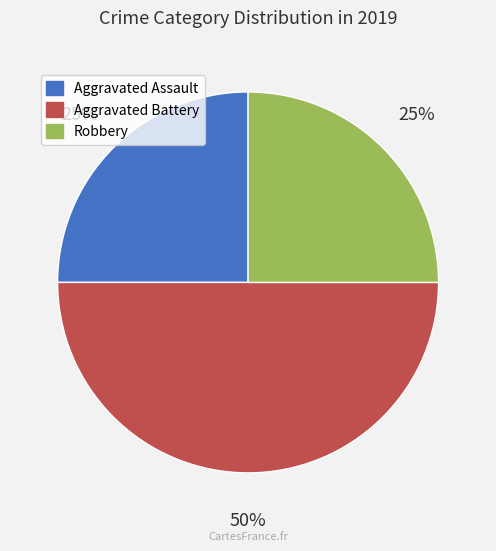

Is Aggravated Assault the majority of the pie?

No